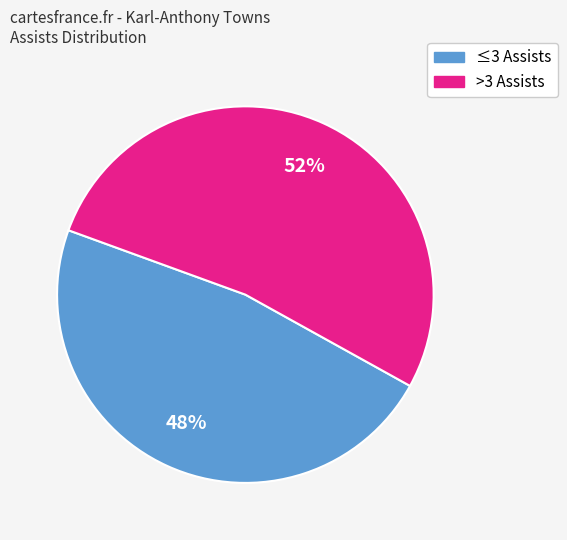

Is it true that ≤3 Assists is 37% of the pie?

False